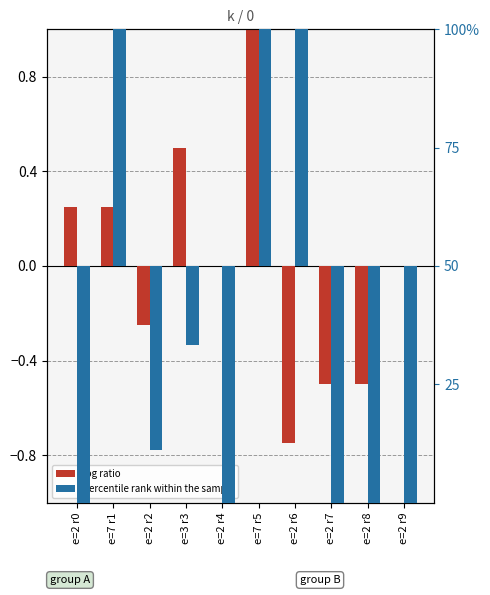

Reading right to left, what are all the values shown in this chart?

log ratio: e=2 r9=0.0	e=2 r8=-0.5	e=2 r7=-0.5	e=2 r6=-0.8	e=7 r5=1.0	e=2 r4=0.0	e=3 r3=0.5	e=2 r2=-0.2	e=7 r1=0.2	e=2 r0=0.2
percentile rank within the sample: e=2 r9=-1.0	e=2 r8=-1.0	e=2 r7=-1.0	e=2 r6=1.0	e=7 r5=1.0	e=2 r4=-1.0	e=3 r3=-0.3	e=2 r2=-0.8	e=7 r1=1.0	e=2 r0=-1.0